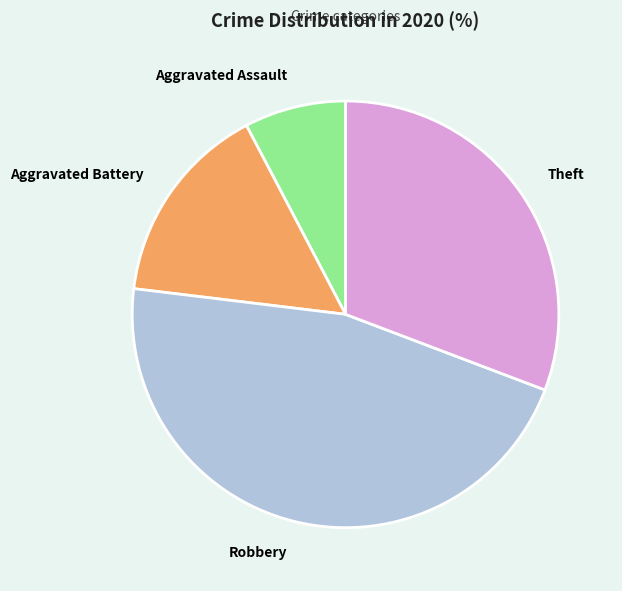

Is Theft the majority of the pie?

No